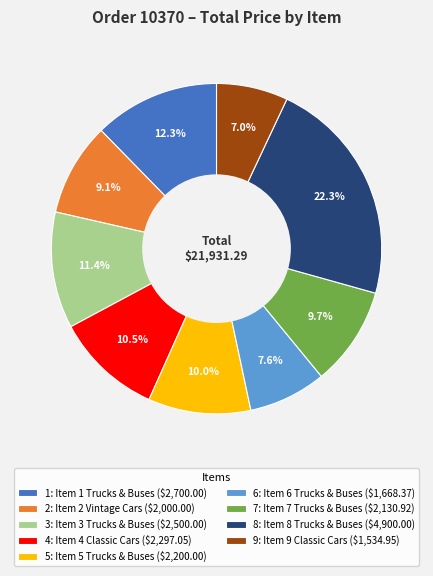

Is 6: Item 6 Trucks & Buses ($1,668.37) the majority of the pie?

No